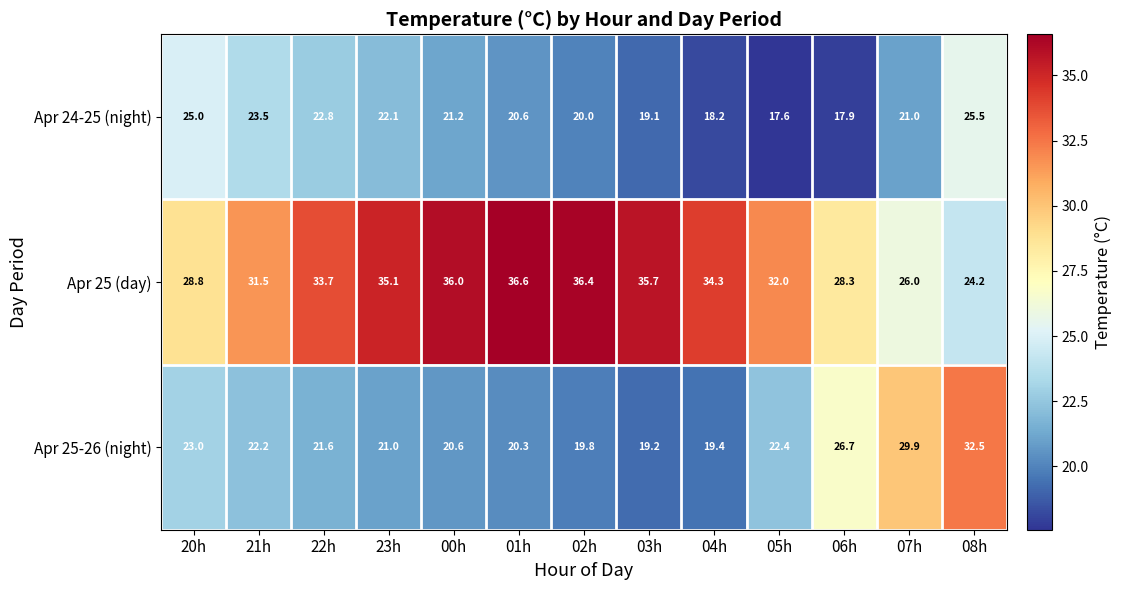

What is the difference between the Apr 25 (day) values at 03h and 22h?

2.0